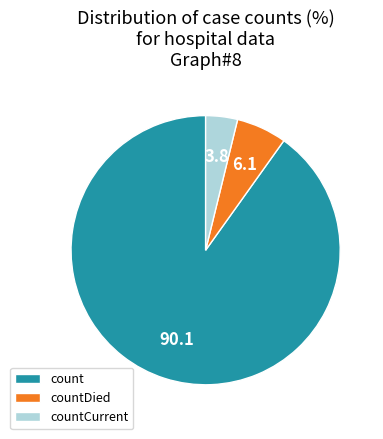

Do countDied and count together represent more than half of the pie?

Yes